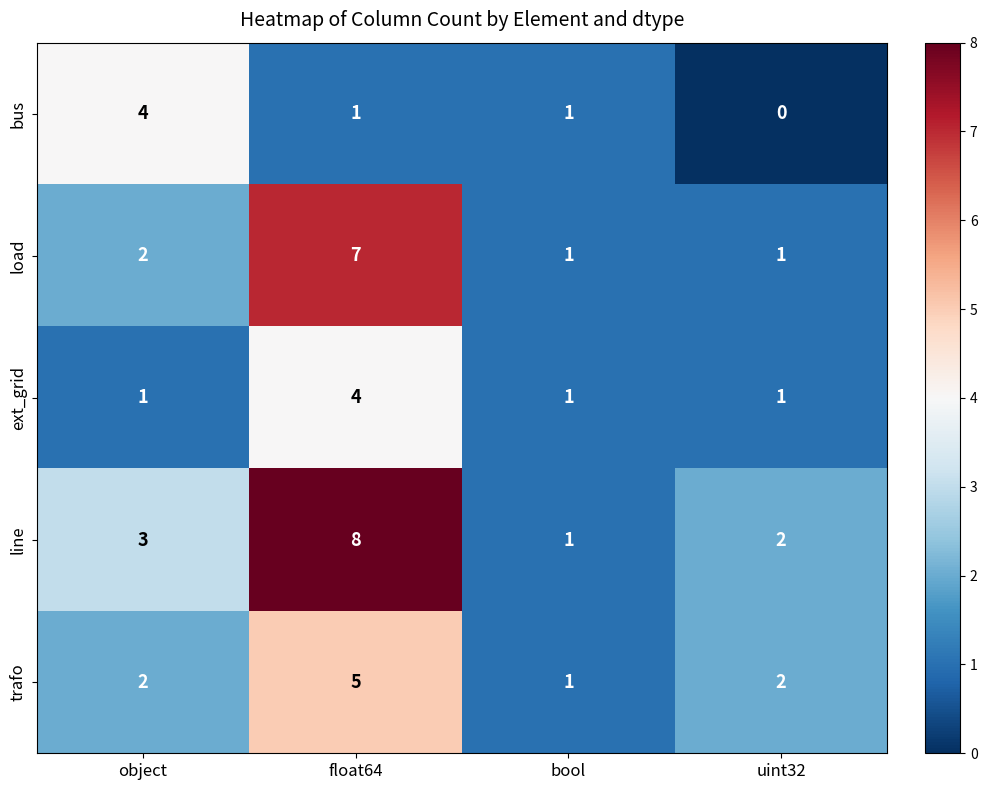

Reading right to left, extract all data points from this chart.

bus: uint32=0	bool=1	float64=1	object=4
load: uint32=1	bool=1	float64=7	object=2
ext_grid: uint32=1	bool=1	float64=4	object=1
line: uint32=2	bool=1	float64=8	object=3
trafo: uint32=2	bool=1	float64=5	object=2